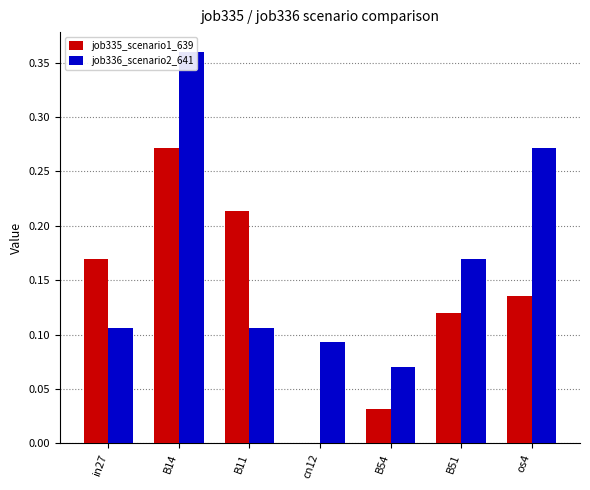

Which series has the widest spread of values?

job336_scenario2_641